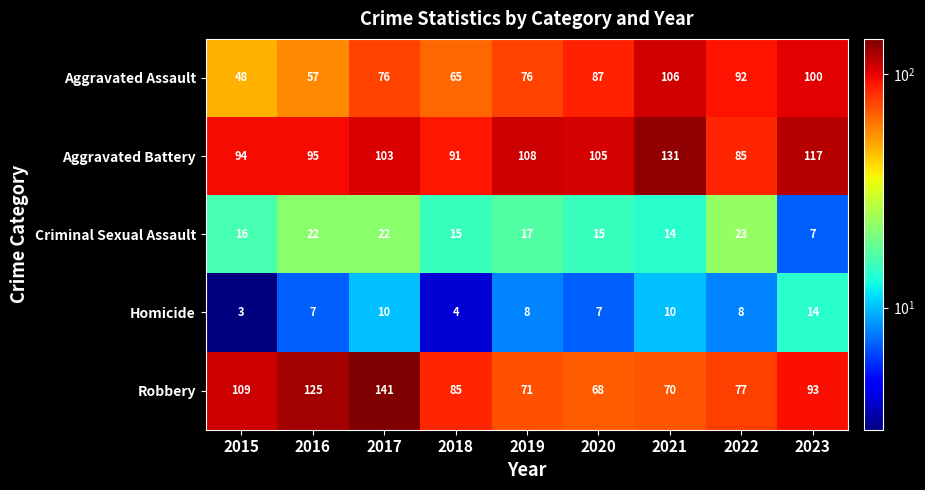

At which label does Aggravated Battery reach its peak?

2021